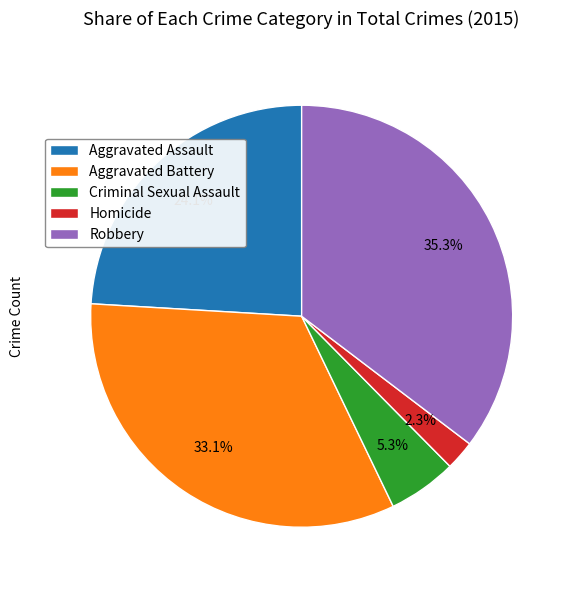

Which slice is the largest?

Robbery